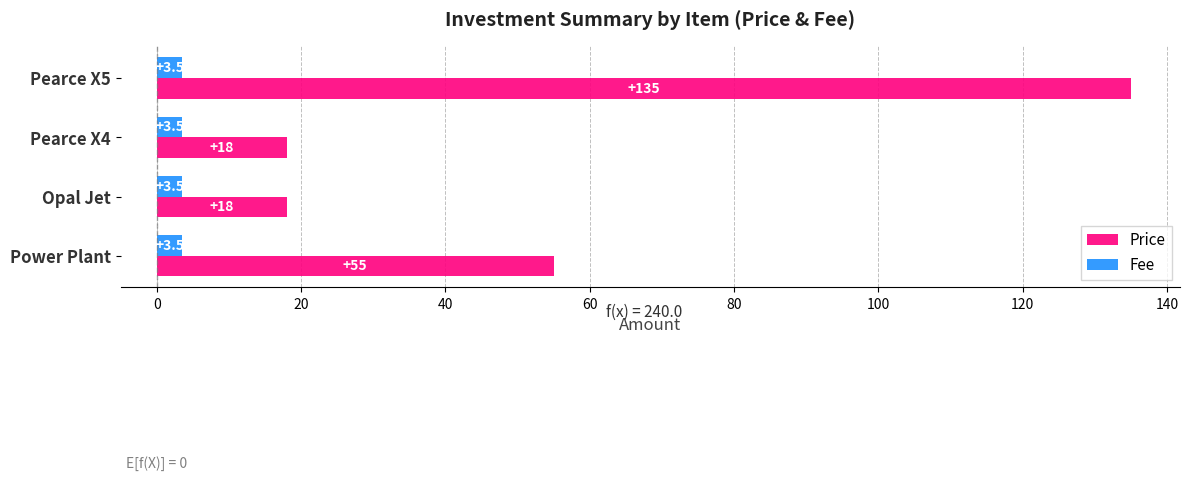

At which category is the sum across all series the highest?

Pearce X5